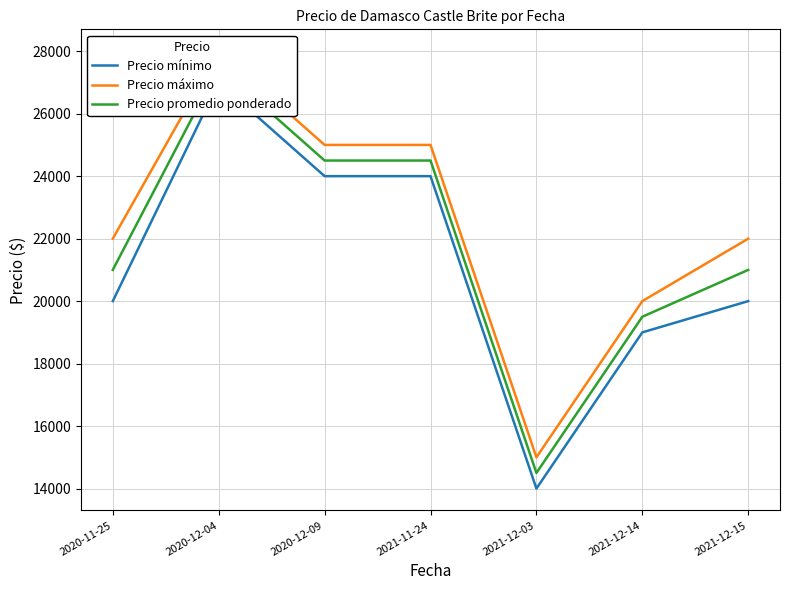

What is the difference between the highest and lowest values at 2021-12-03?

1000